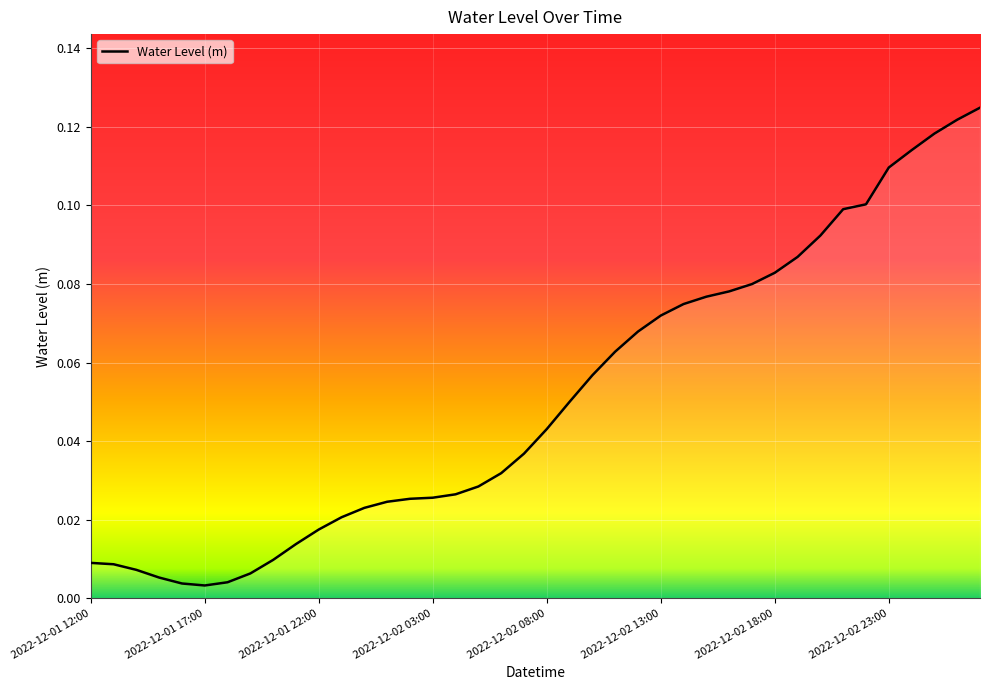

List the labels in order of value, largest first.

2022-12-03 03:00, 2022-12-03 02:00, 2022-12-03 01:00, 2022-12-03 00:00, 2022-12-02 23:00, 2022-12-02 22:00, 2022-12-02 21:00, 2022-12-02 20:00, 2022-12-02 19:00, 2022-12-02 18:00, 2022-12-02 17:00, 2022-12-02 16:00, 2022-12-02 15:00, 2022-12-02 14:00, 2022-12-02 13:00, 2022-12-02 12:00, 2022-12-02 11:00, 2022-12-02 10:00, 2022-12-02 09:00, 2022-12-02 08:00, 2022-12-02 07:00, 2022-12-02 06:00, 2022-12-02 05:00, 2022-12-02 04:00, 2022-12-02 03:00, 2022-12-02 02:00, 2022-12-02 01:00, 2022-12-02 00:00, 2022-12-01 23:00, 2022-12-01 22:00, 2022-12-01 21:00, 2022-12-01 20:00, 2022-12-01 12:00, 2022-12-01 13:00, 2022-12-01 14:00, 2022-12-01 19:00, 2022-12-01 15:00, 2022-12-01 18:00, 2022-12-01 16:00, 2022-12-01 17:00